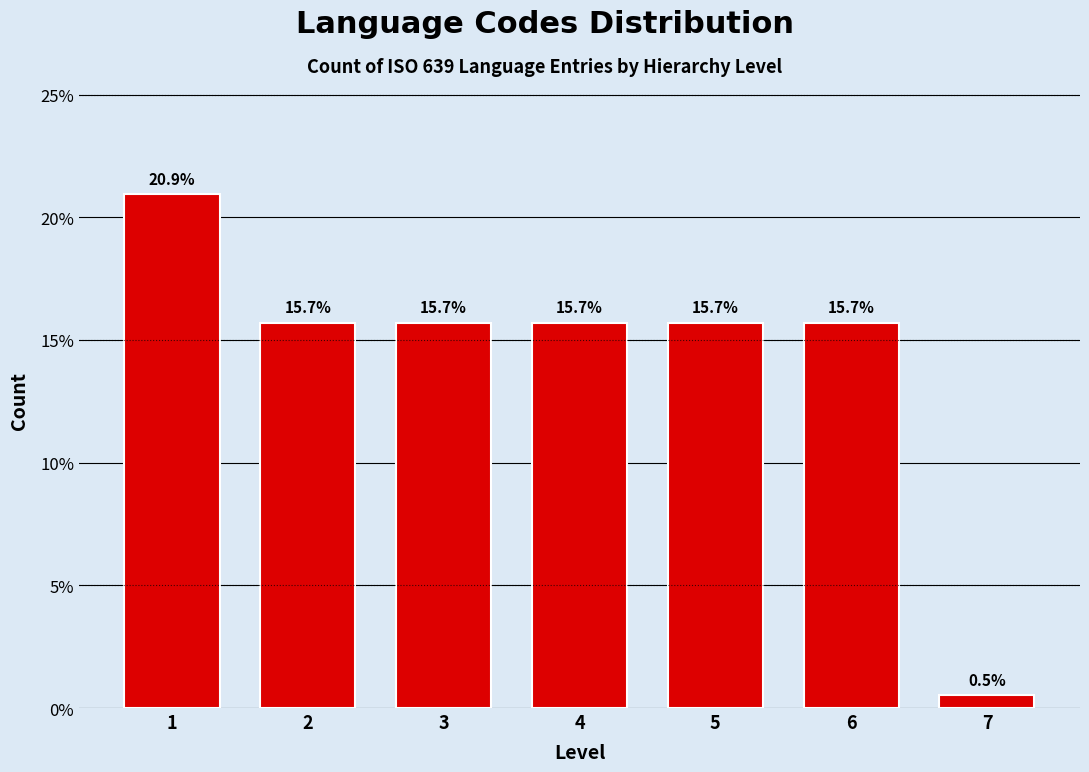

Reading right to left, extract all data points from this chart.

7=0.5	6=15.7	5=15.7	4=15.7	3=15.7	2=15.7	1=20.9